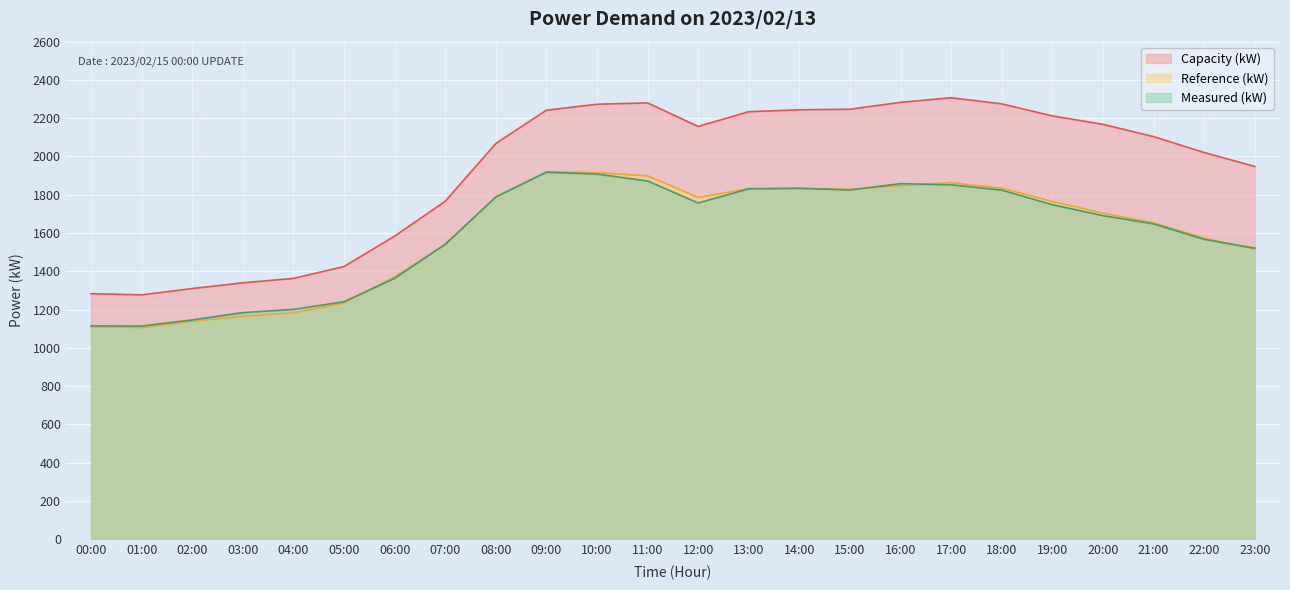

At which label does Reference (kW) first exceed 1765?

08:00